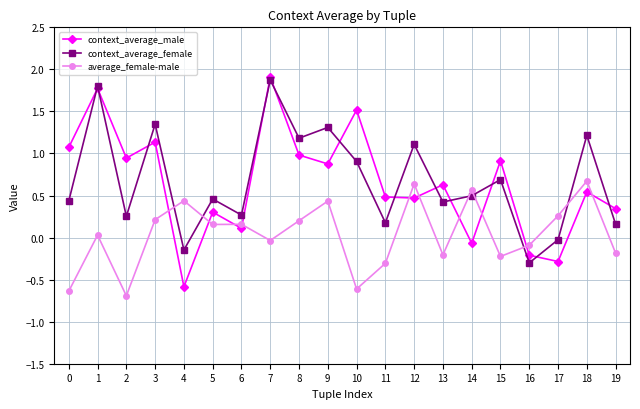

True or false: context_average_female has more than 1 points higher than both neighbors.

True